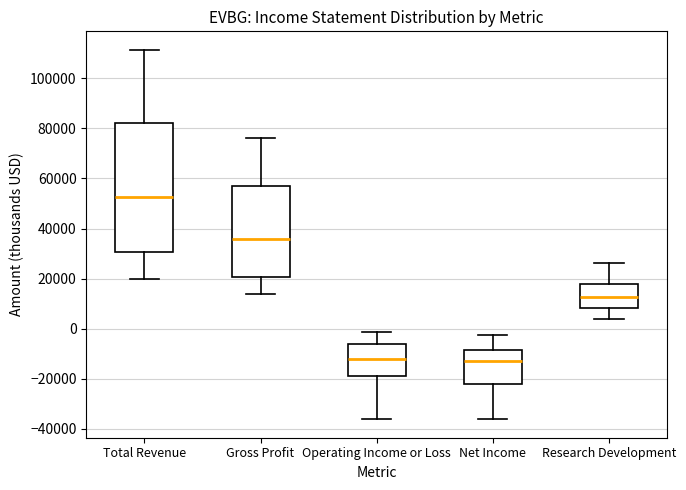

Reading left to right, read every box against the y-axis: the position of its median line, the range the box covers, and the ends of its whiskers. The values are not printed on the chart, so give them approximately, as read against the axis.

Total Revenue: median 52000, box 30000 to 82000, whiskers 20000 to 112000
Gross Profit: median 36000, box 20000 to 56000, whiskers 14000 to 76000
Operating Income or Loss: median -12000, box -20000 to -6000, whiskers -36000 to -2000
Net Income: median -14000, box -22000 to -8000, whiskers -36000 to -2000
Research Development: median 12000, box 8000 to 18000, whiskers 4000 to 26000